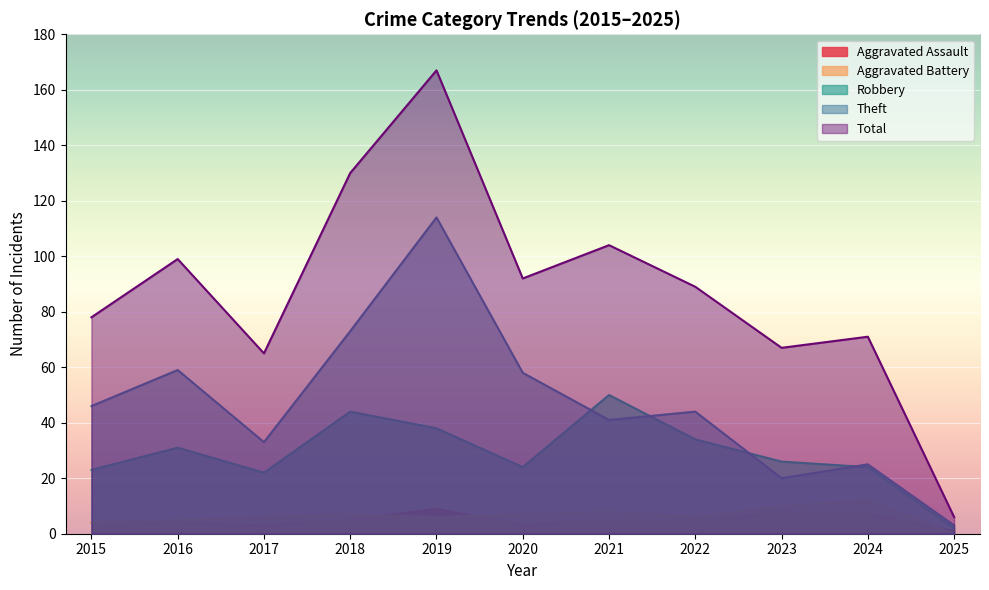

In Aggravated Assault, how many points are higher than both neighbors (excluding endpoints)?

3